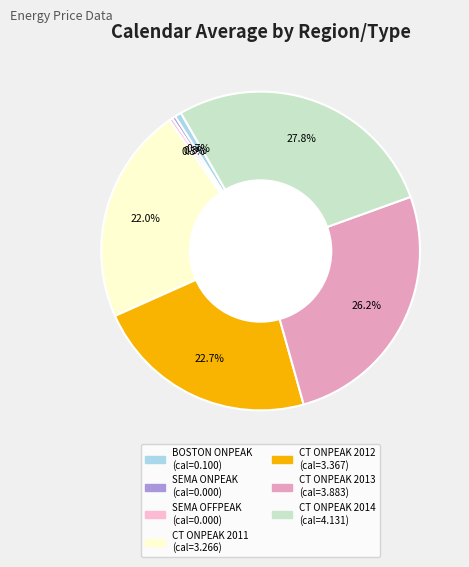

What percentage is the CT ONPEAK 2013 slice, to the nearest percent?

26%